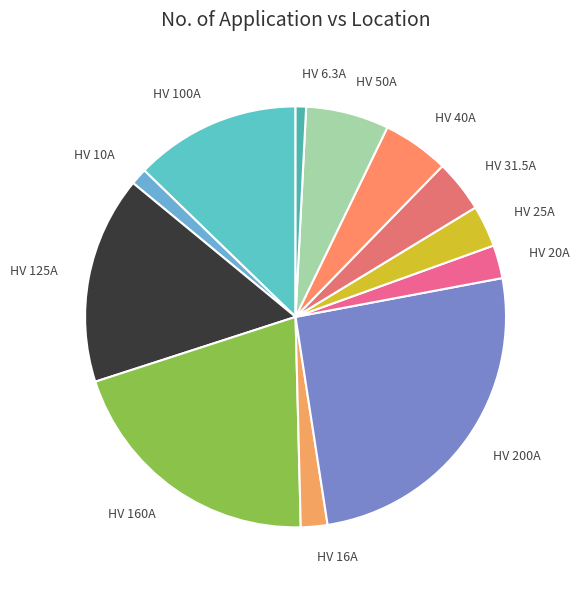

Approximately how many times larger is the value at HV 50A compared to HV 125A?

0.4